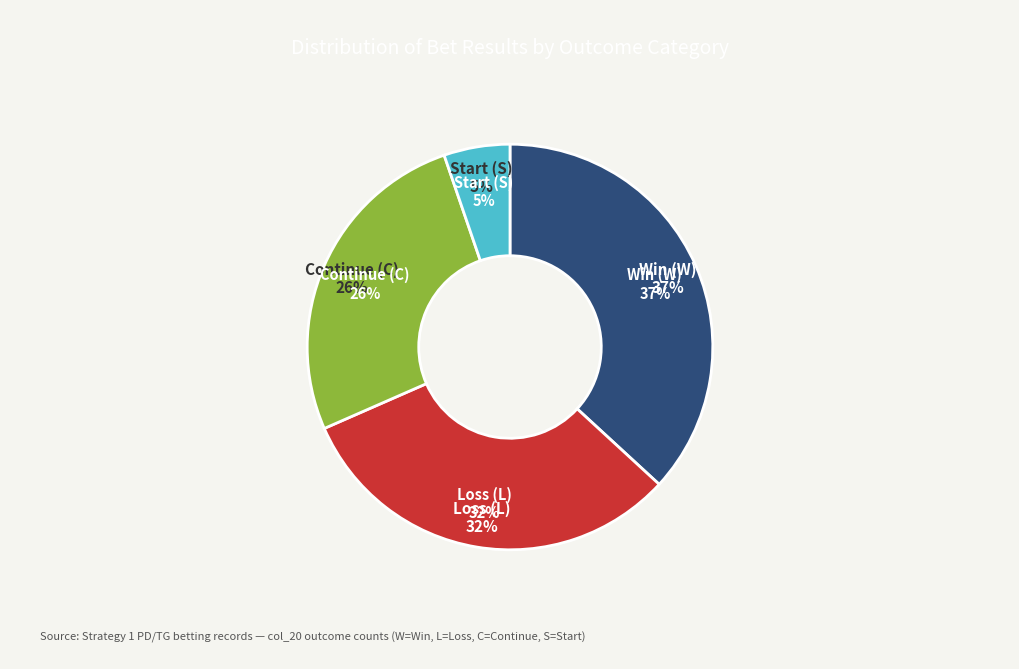

Which slice is the largest?

W